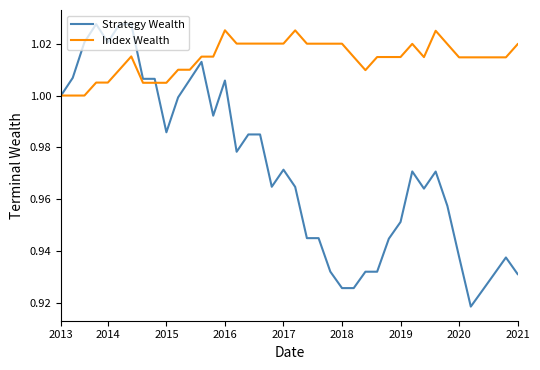

How many lines are shown in the chart?

2